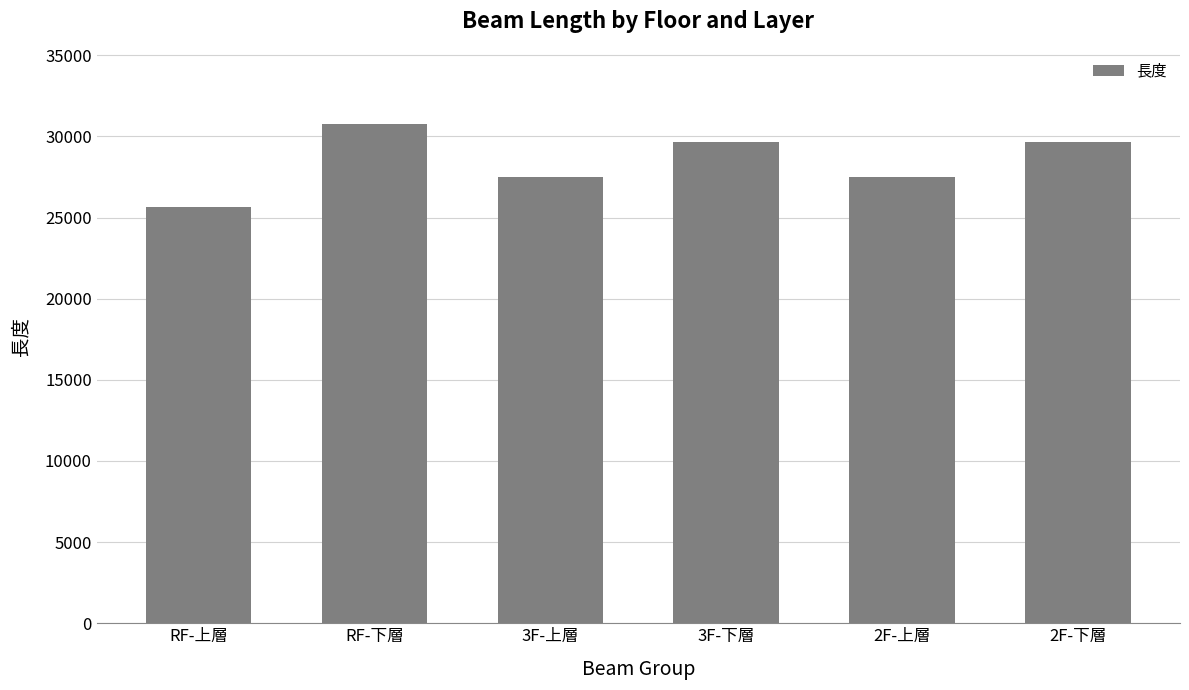

The value at RF-上層 is 15998.7. True or false?

False